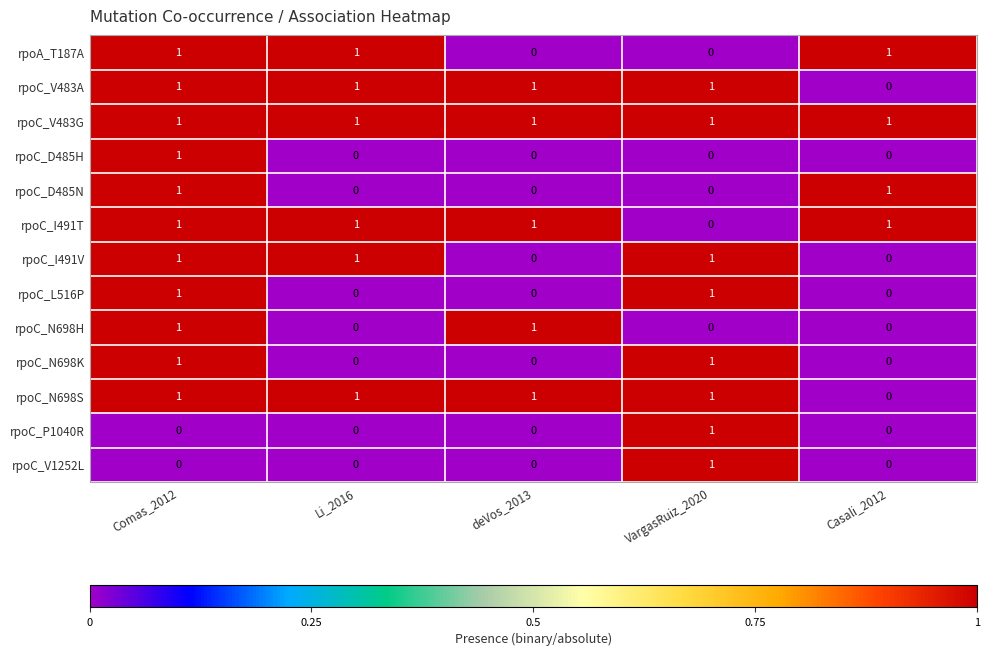

What is the sum of all rpoC_I491T values?

4